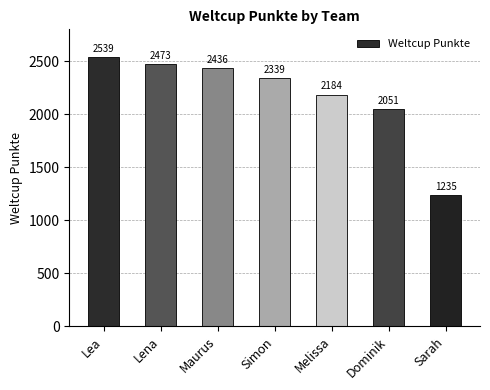

List the labels in order of value, largest first.

Lea, Lena, Maurus, Simon, Melissa, Dominik, Sarah